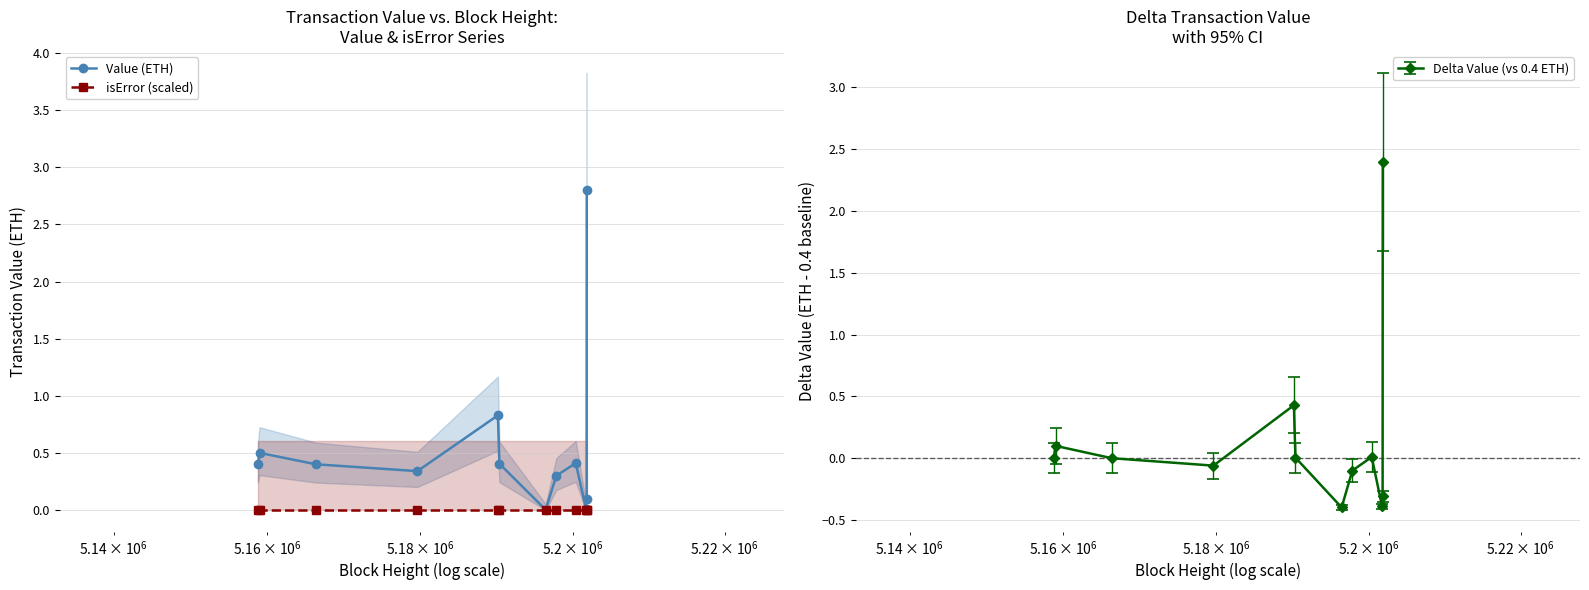

In Value (ETH), how many points are higher than both neighbors (excluding endpoints)?

3